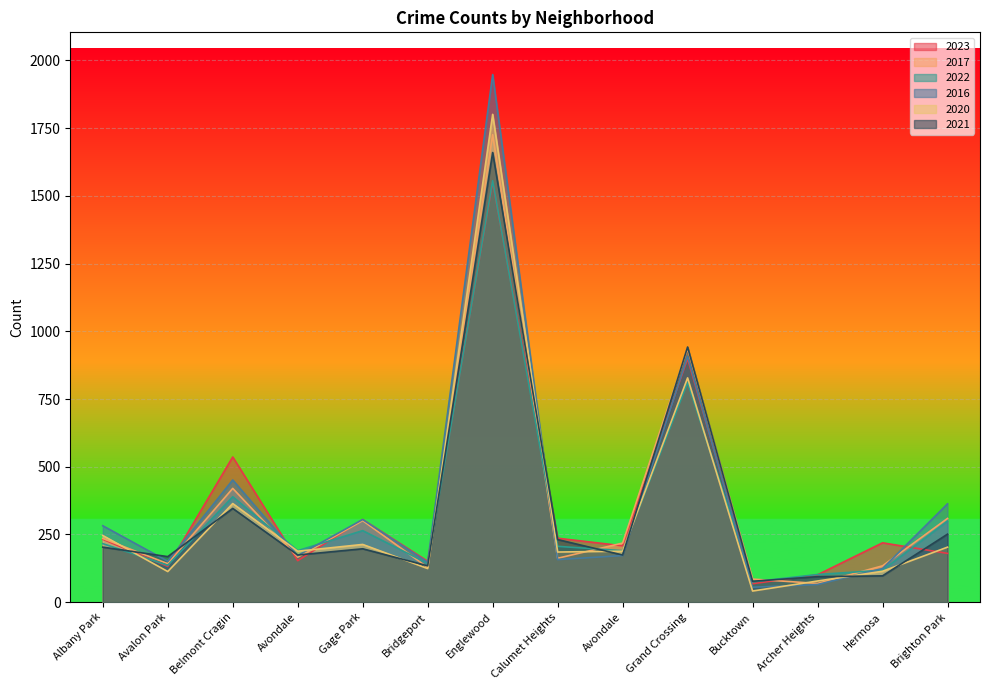

Which series changed the most between Bridgeport and Grand Crossing?

2017